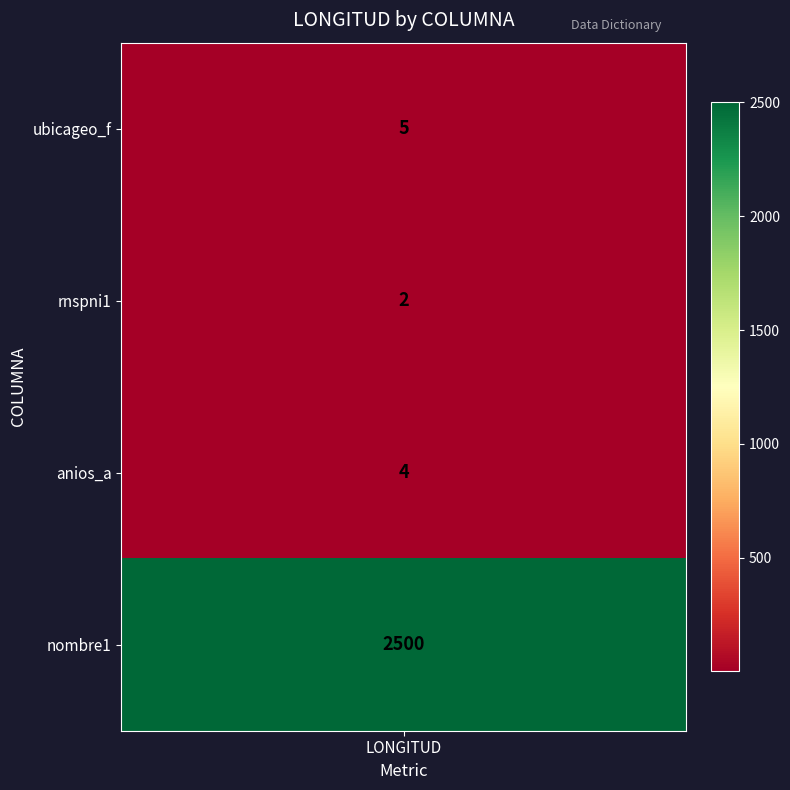

What is the maximum value shown in the chart?

2500